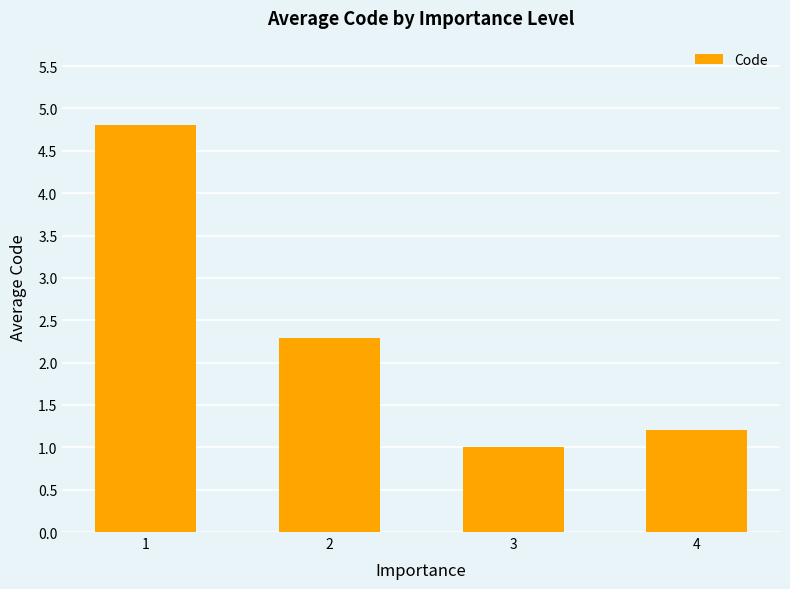

What is the sum of all values?

9.3